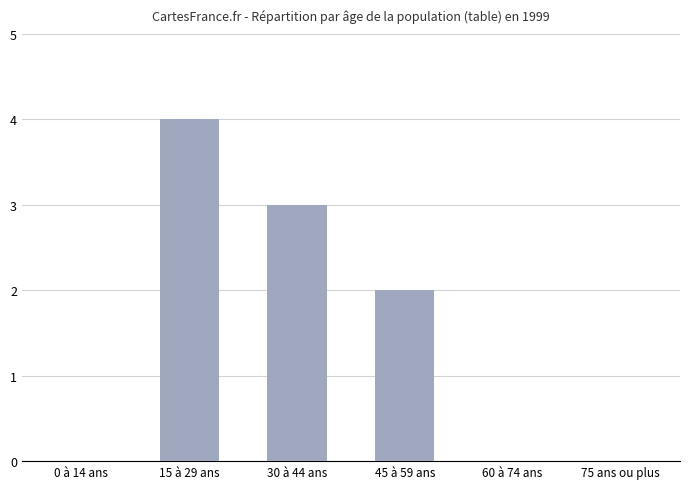

True or false: the data shows 2 at 60 à 74 ans.

False